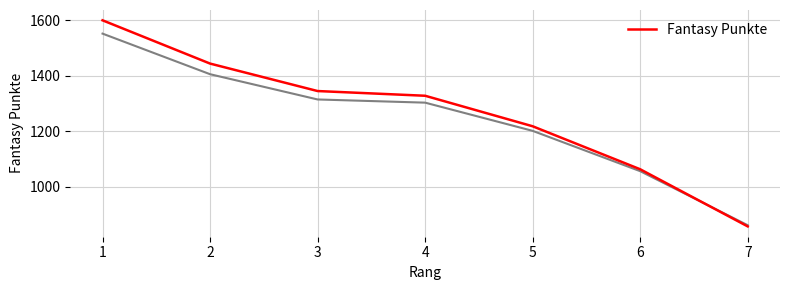

Approximately how many times larger is the value at 1 compared to 3?

1.2